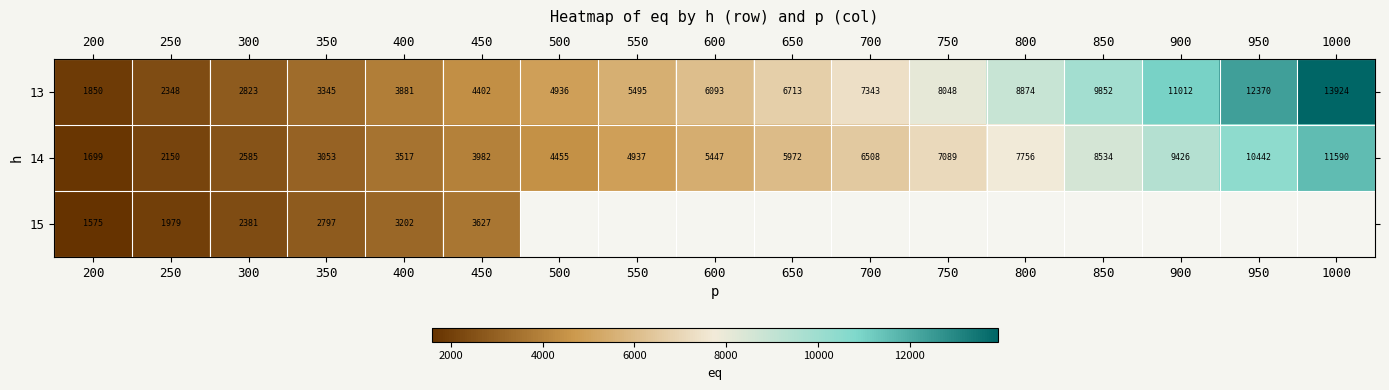

What is the difference between the maximum and second lowest values in the 14 series?

9439.8